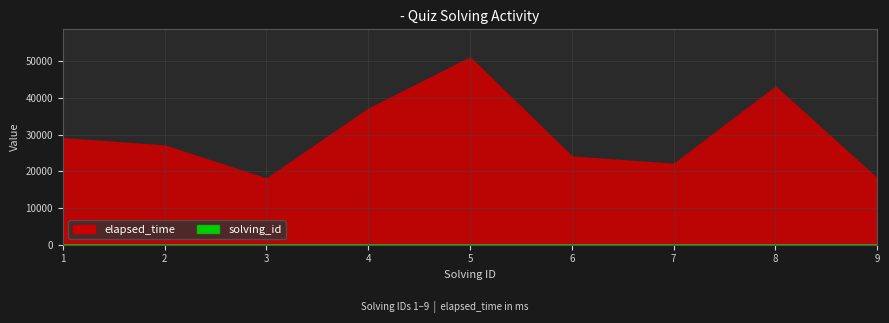

Reading left to right, list all the values displayed in this chart.

elapsed_time: 29000	27000	18000	37000	51000	24000	22000	43000	18000
solving_id: 1	2	3	4	5	6	7	8	9